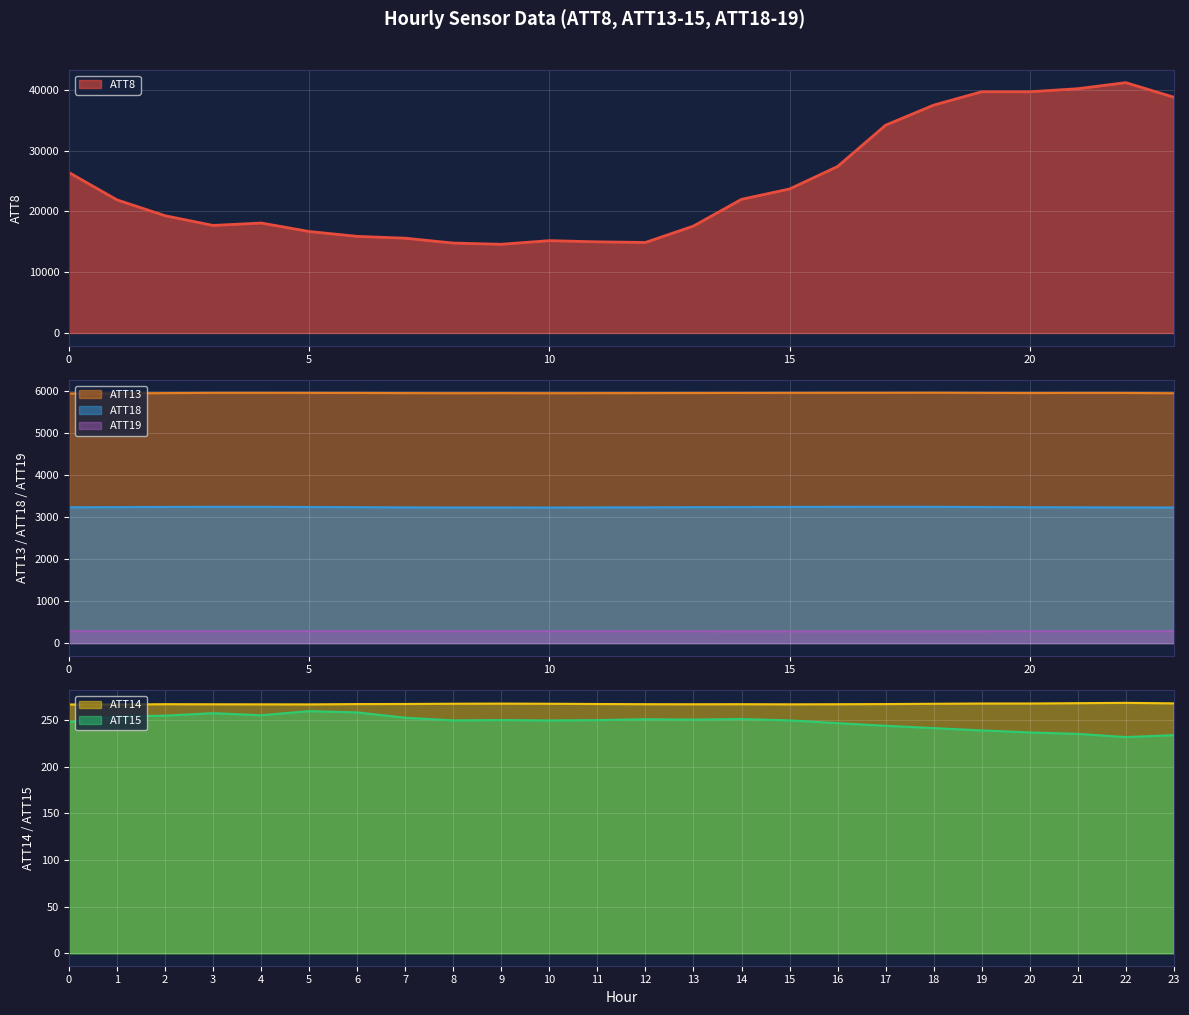

List the labels in order of ATT8 value, smallest first.

9, 8, 12, 11, 10, 7, 6, 5, 13, 3, 4, 2, 1, 14, 15, 0, 16, 17, 18, 23, 19, 20, 21, 22